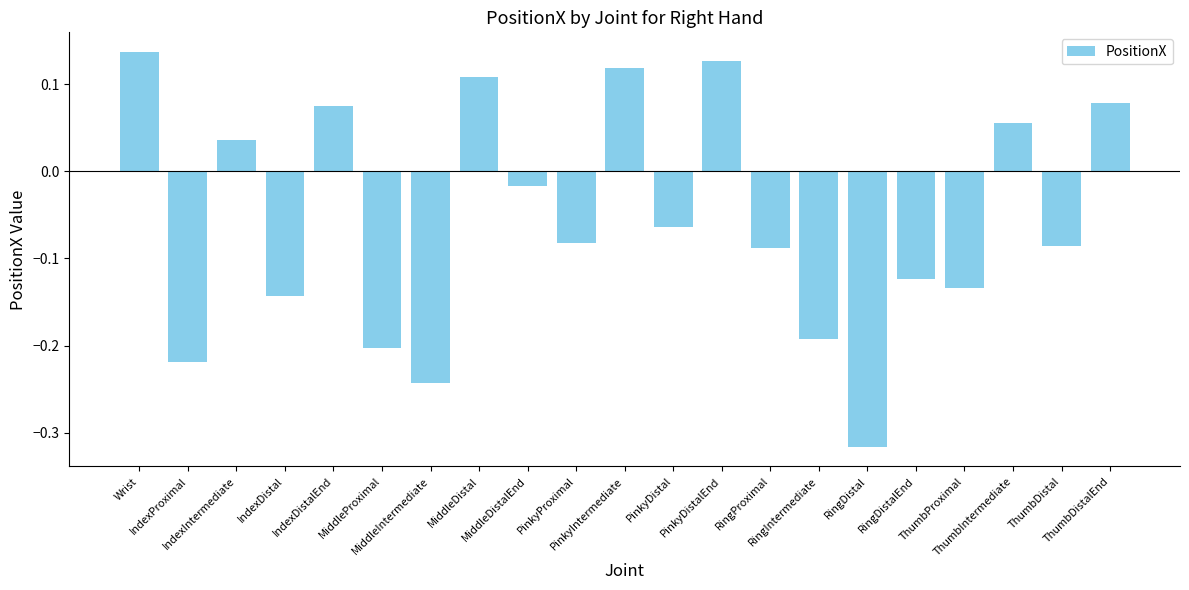

What is the difference between the maximum and minimum values?

0.5